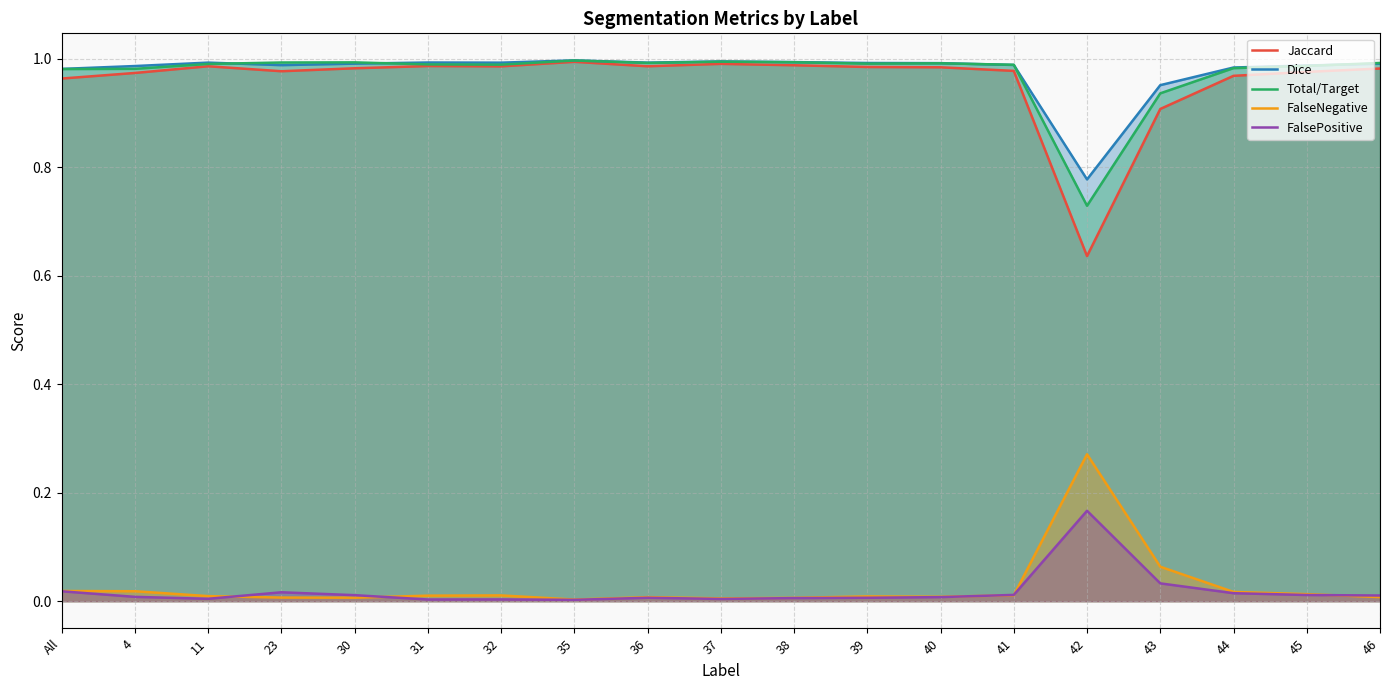

What is the maximum value shown in the chart?

1.0